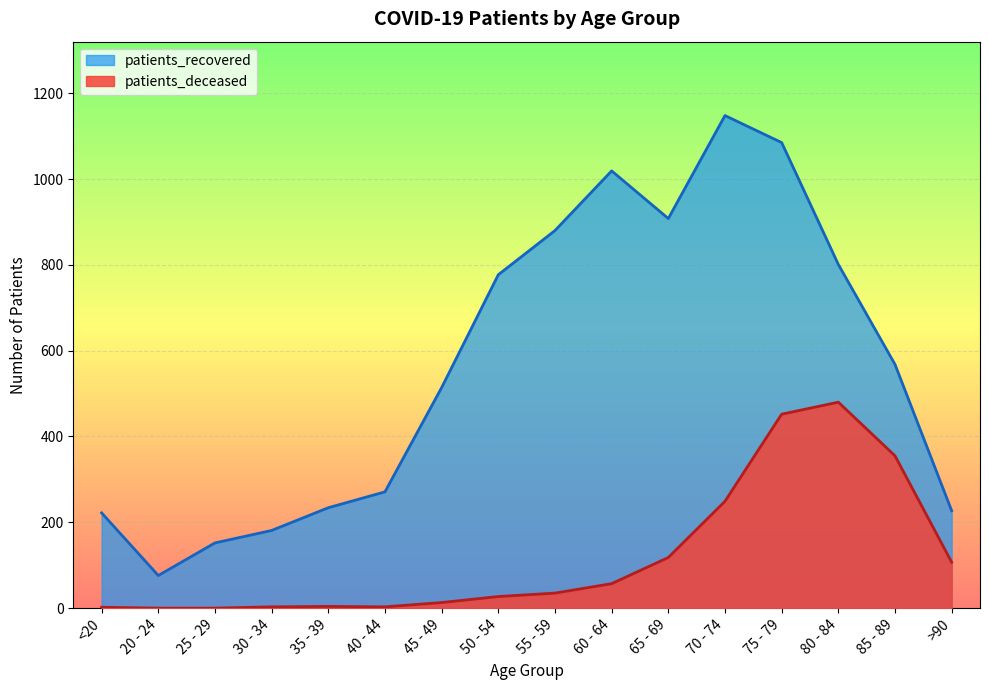

What is the spread (max minus min) of values at 25 - 29?

152